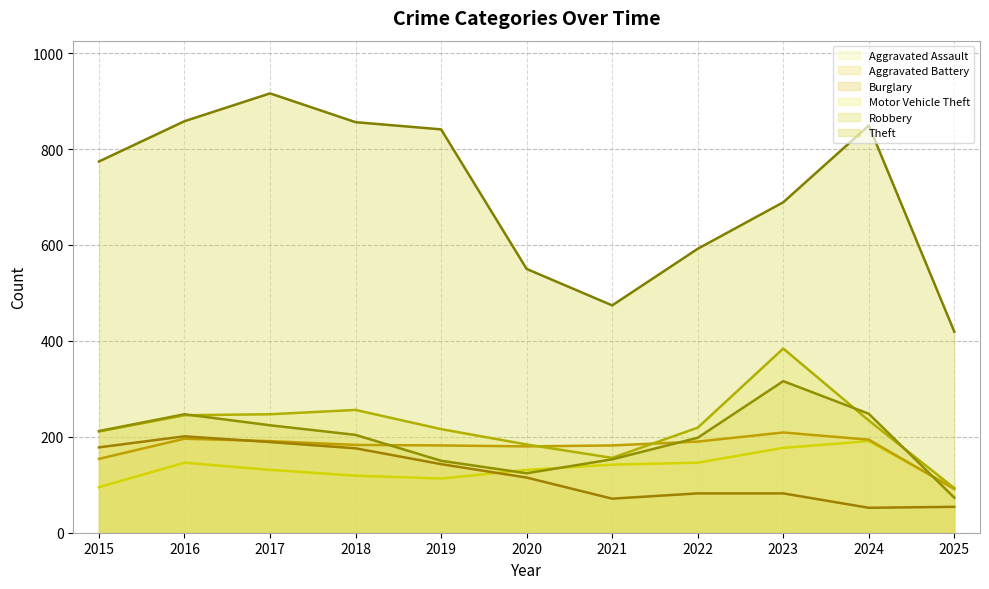

The value of Aggravated Assault at 2019 is 195. True or false?

False